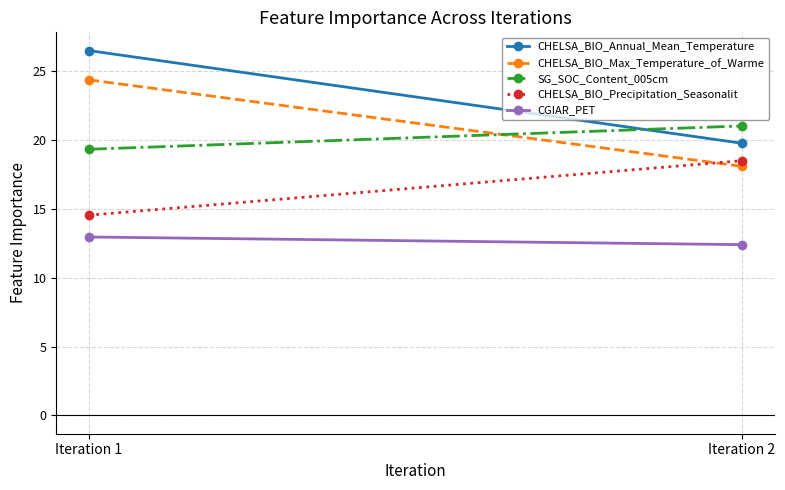

How many values in the CHELSA_BIO_Annual_Mean_Temperature series are below 26?

1